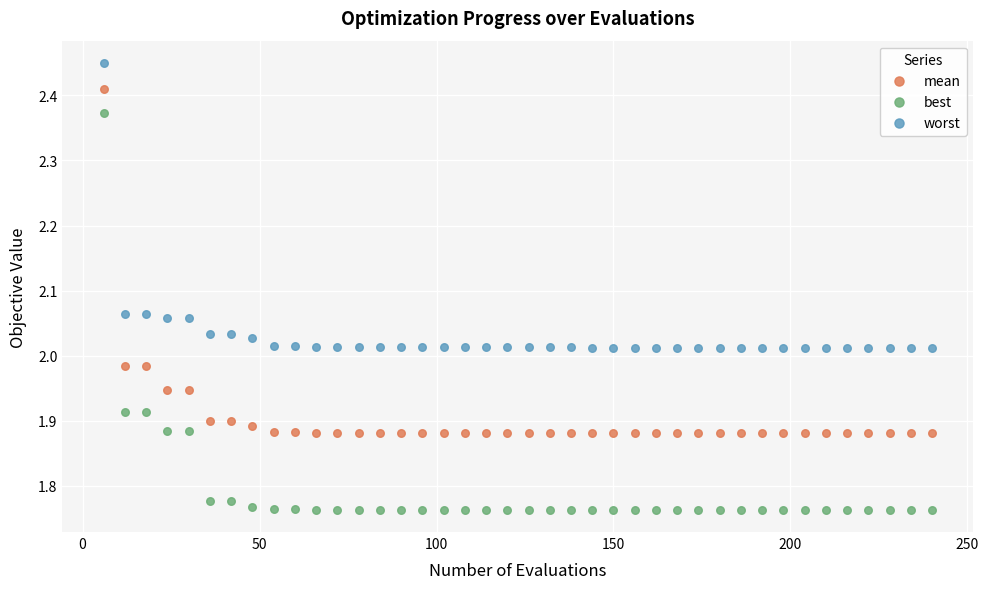

Which series reaches the minimum Y coordinate?

best